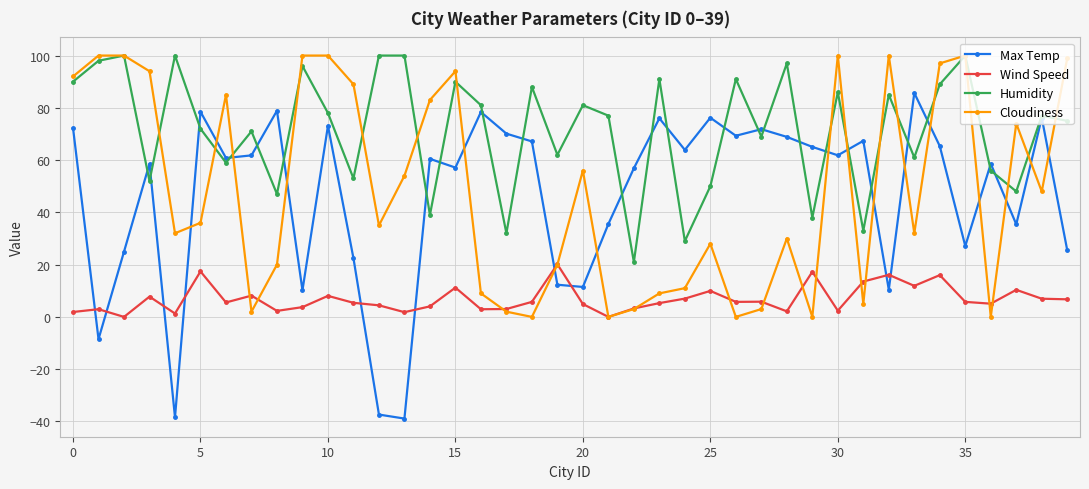

How many intersections are there between Wind Speed and Max Temp?

10